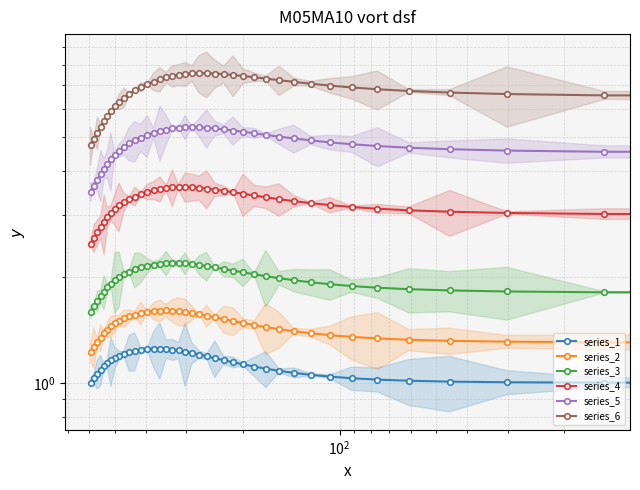

True or false: series_6 and series_3 intersect in this chart.

False